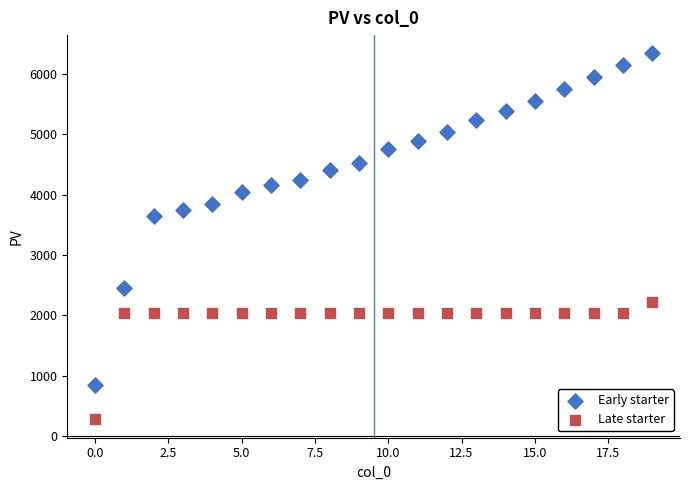

In the Late starter series, what Y value is closest to 1246?

2044